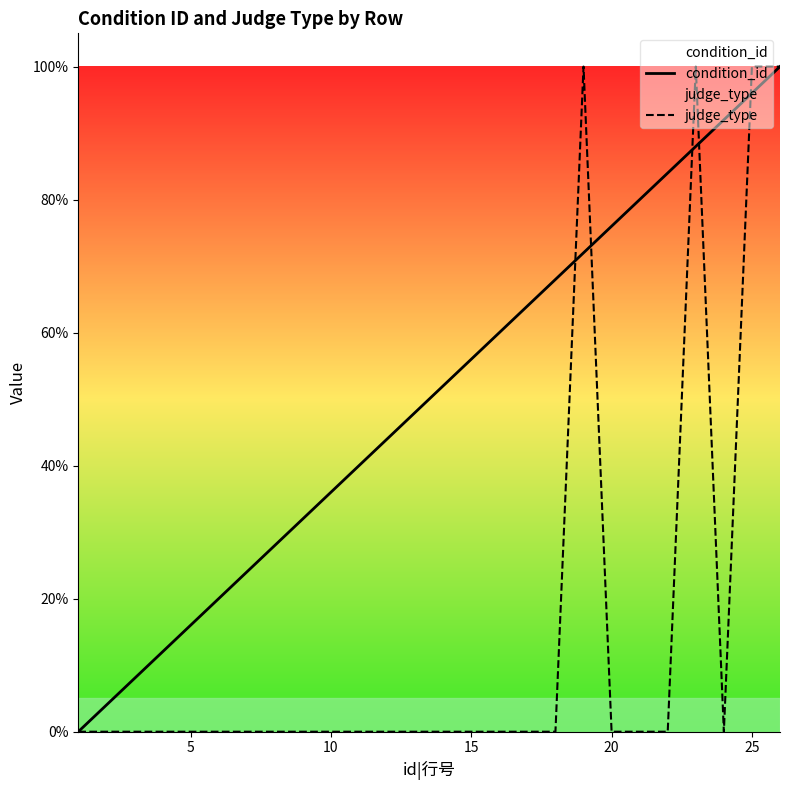

Rank the series by their maximum value, from lowest to highest.

condition_id, judge_type